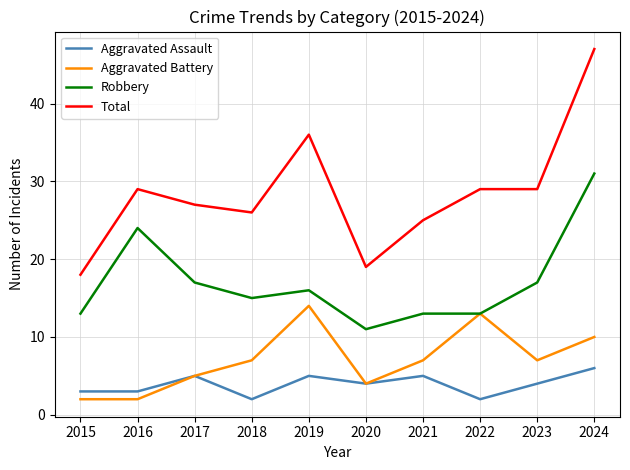

Reading right to left, list all the values displayed in this chart.

Aggravated Assault: 6	4	2	5	4	5	2	5	3	3
Aggravated Battery: 10	7	13	7	4	14	7	5	2	2
Robbery: 31	17	13	13	11	16	15	17	24	13
Total: 47	29	29	25	19	36	26	27	29	18